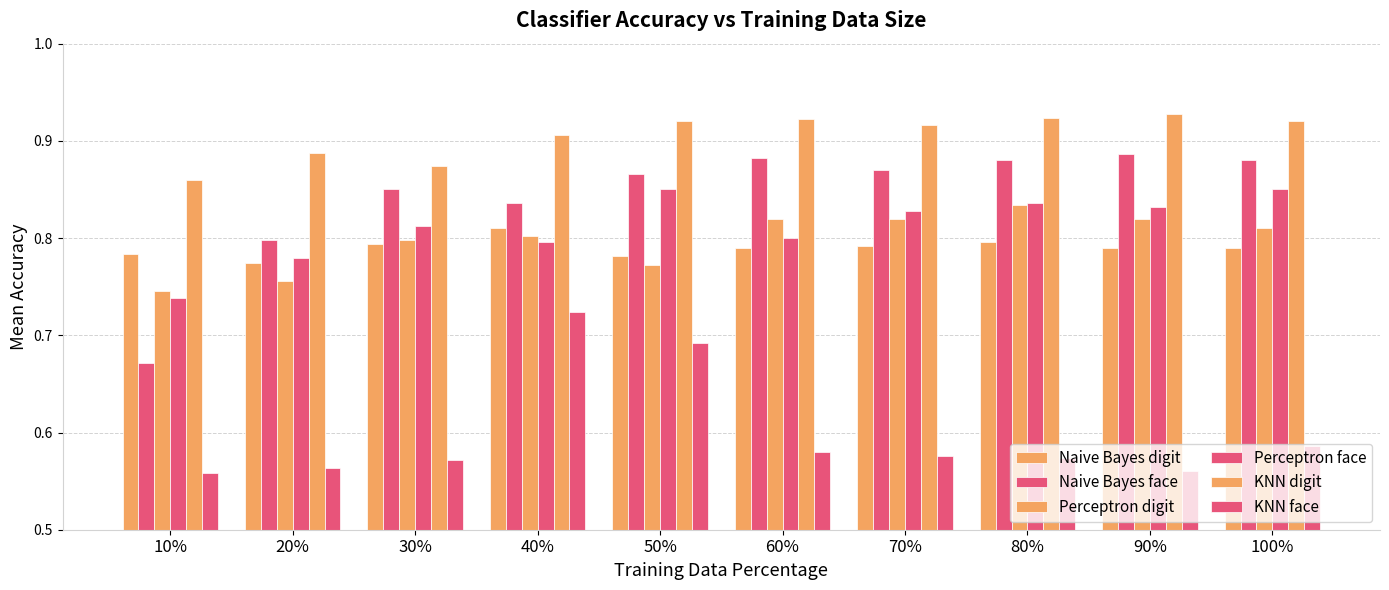

True or false: Perceptron face has a value of 0.8 at 70%.

True